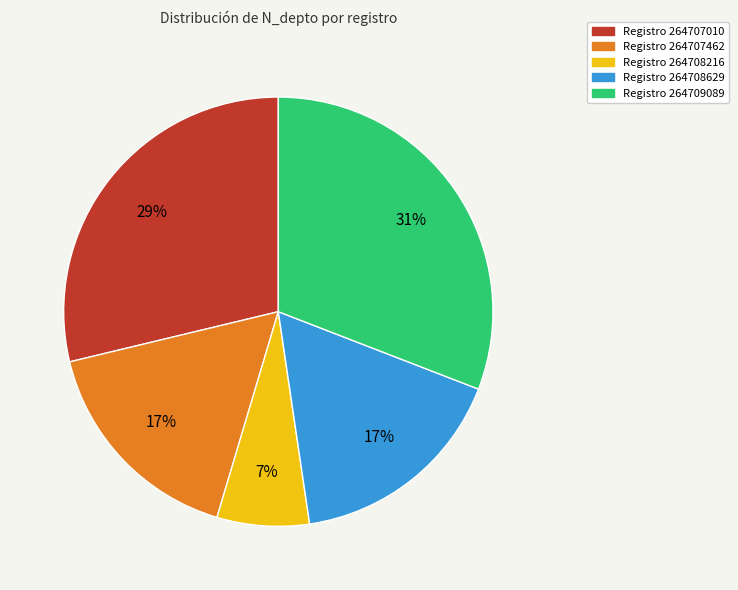

How many segments does this pie chart have?

5